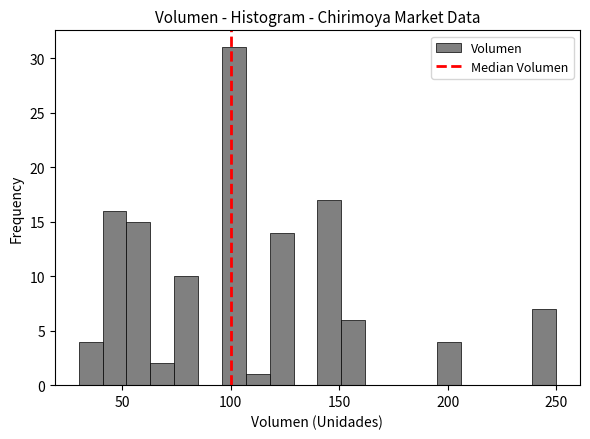

Read against the x-axis, roughly where is the centre of the tallest bar?

100